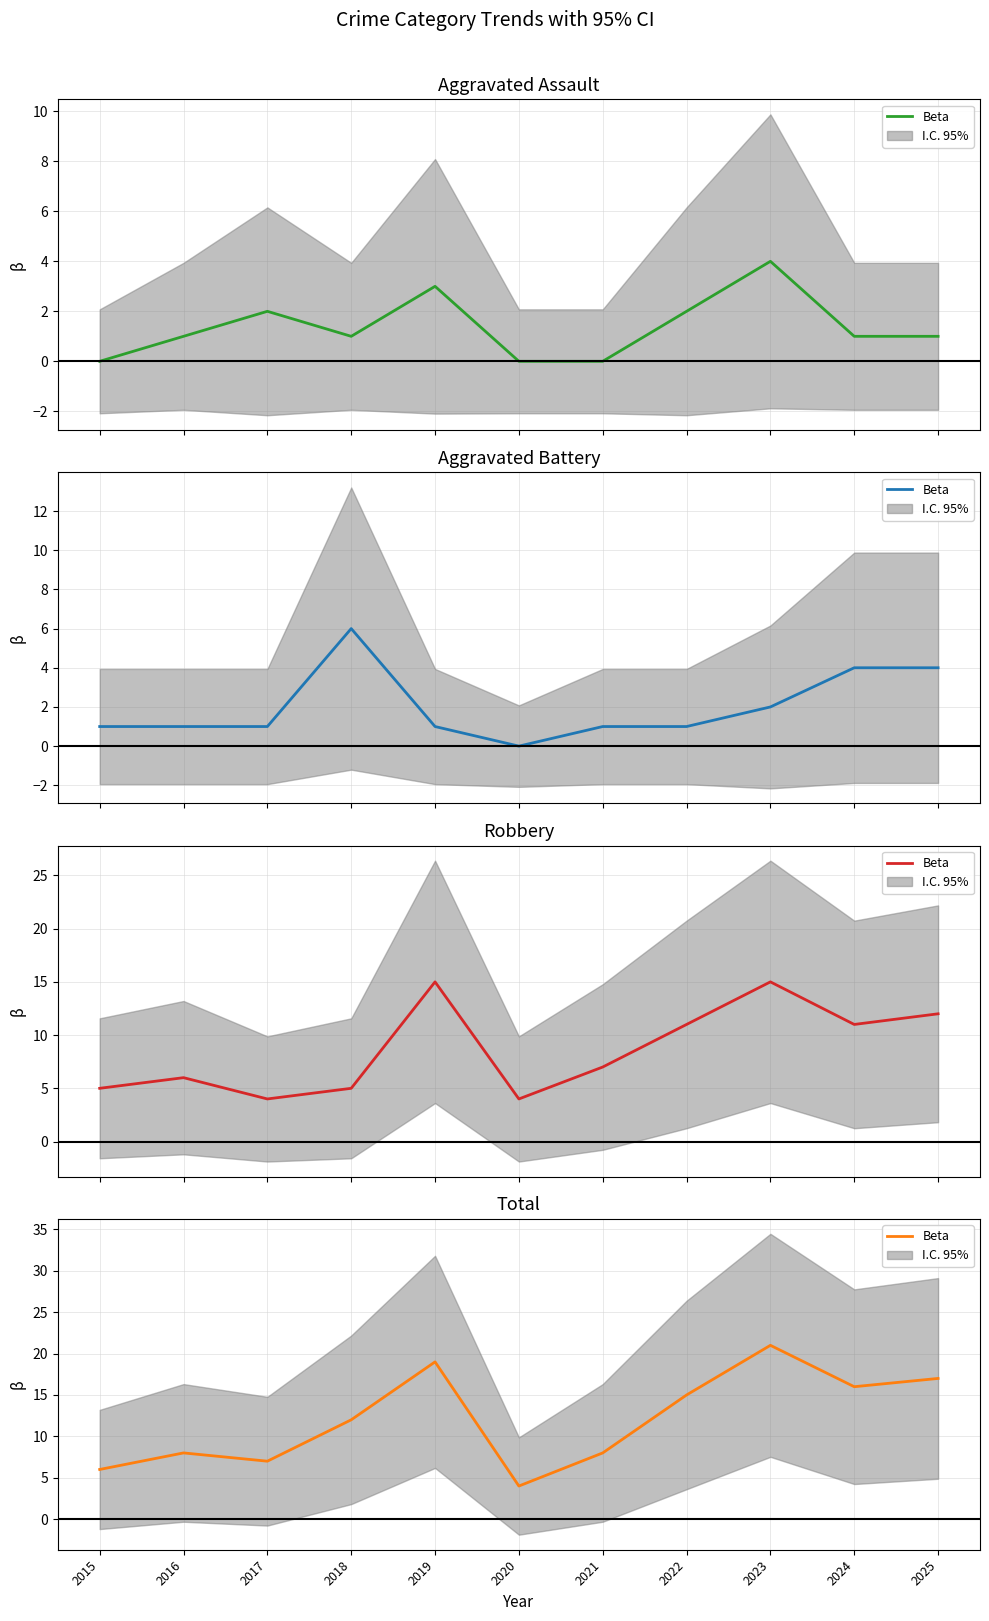

At which category does the chart reach its minimum across all series?

2020